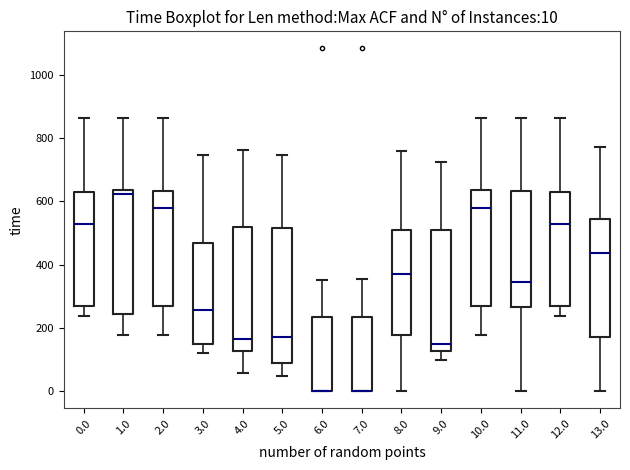

Which box is the tallest, from its lower edge to its upper edge?

5.0